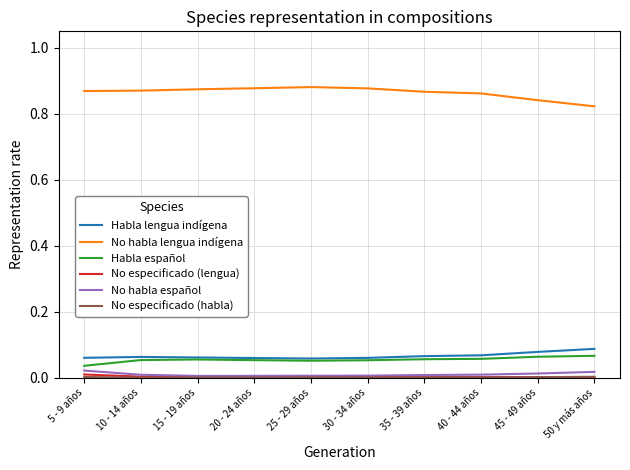

True or false: No habla lengua indígena and No habla español cross at least once.

False